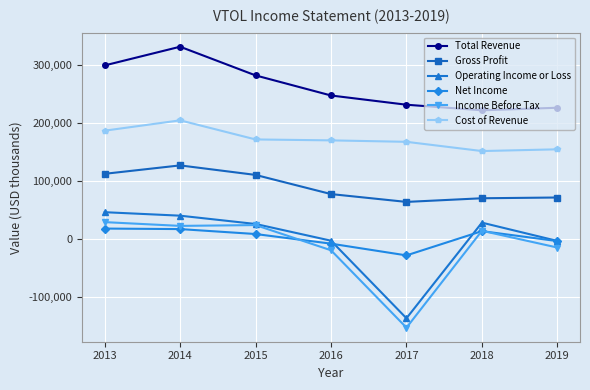

What is the value of the Operating Income or Loss point at the 3rd from the left?

25900